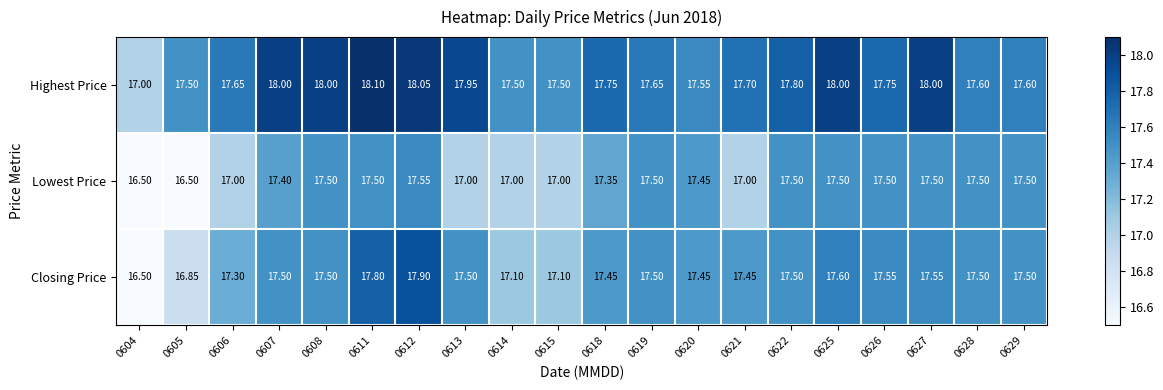

Rank the series at 0627 from lowest to highest value.

Lowest Price, Closing Price, Highest Price